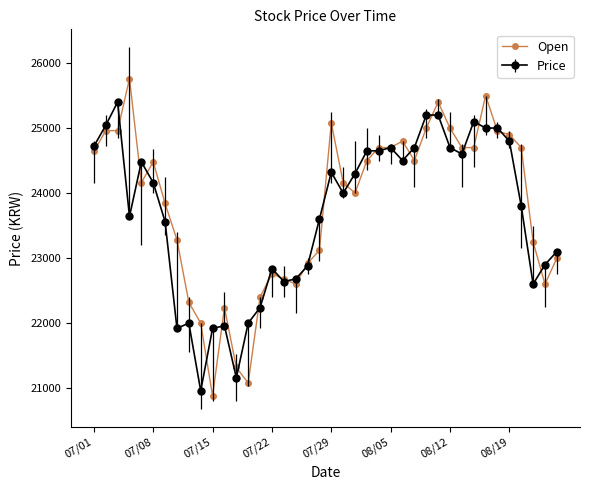

At how many categories does at least one series exceed 25264?

4